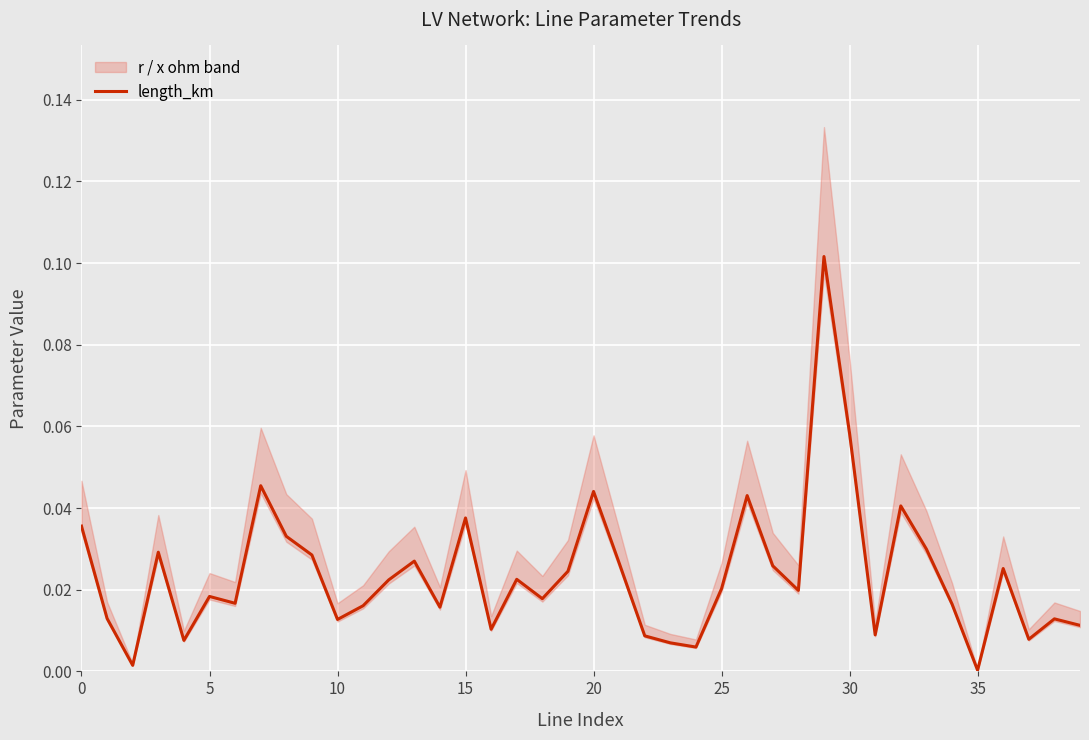

What is the label of the 14th point from the left?

13